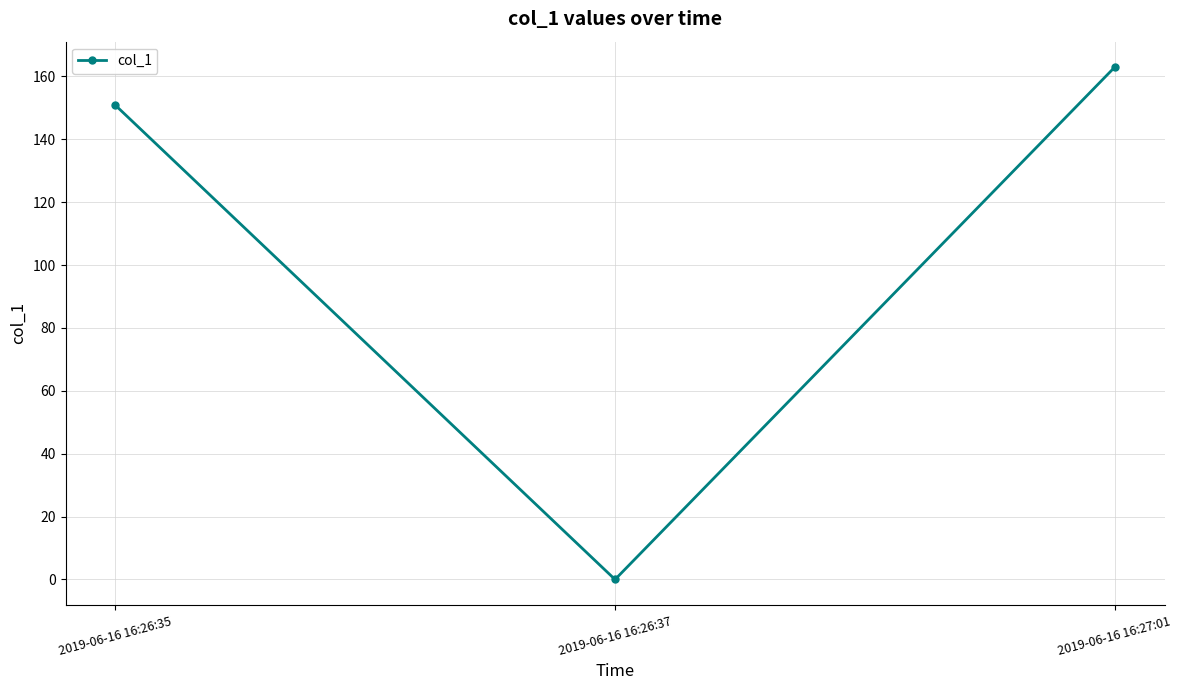

What is the greatest value displayed?

162.9